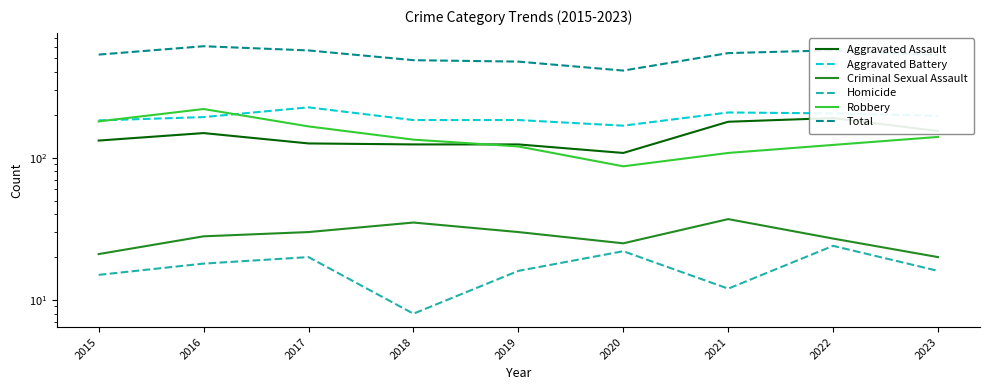

How many categories are shown in the chart?

9